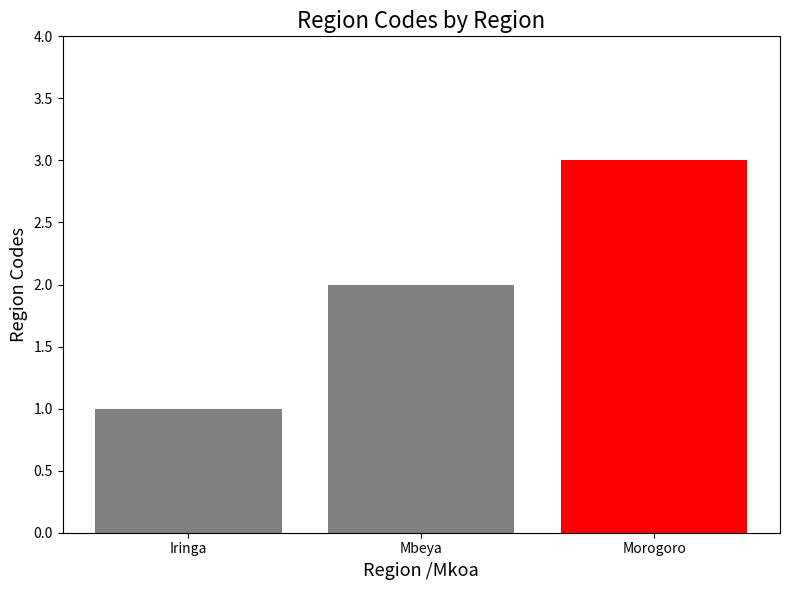

What is the sum of all values?

6